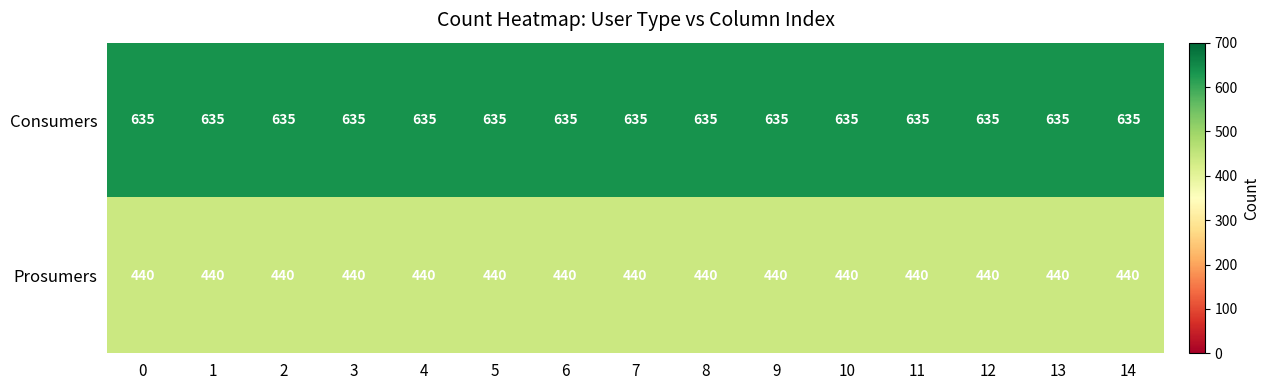

Count the number of categories in the chart.

15